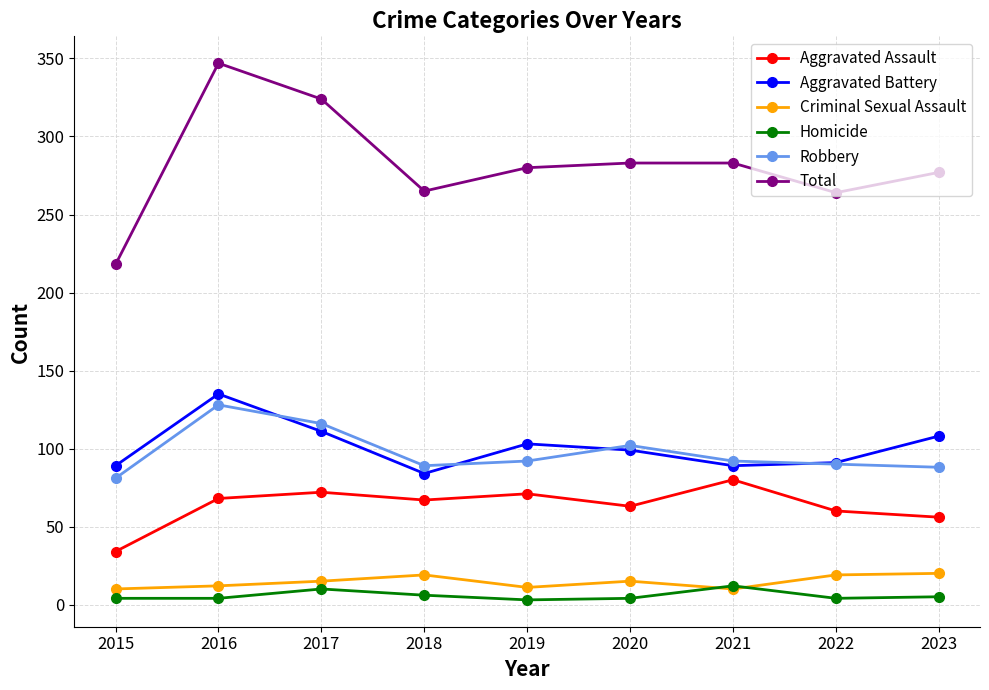

What is the highest value of the Homicide series?

12